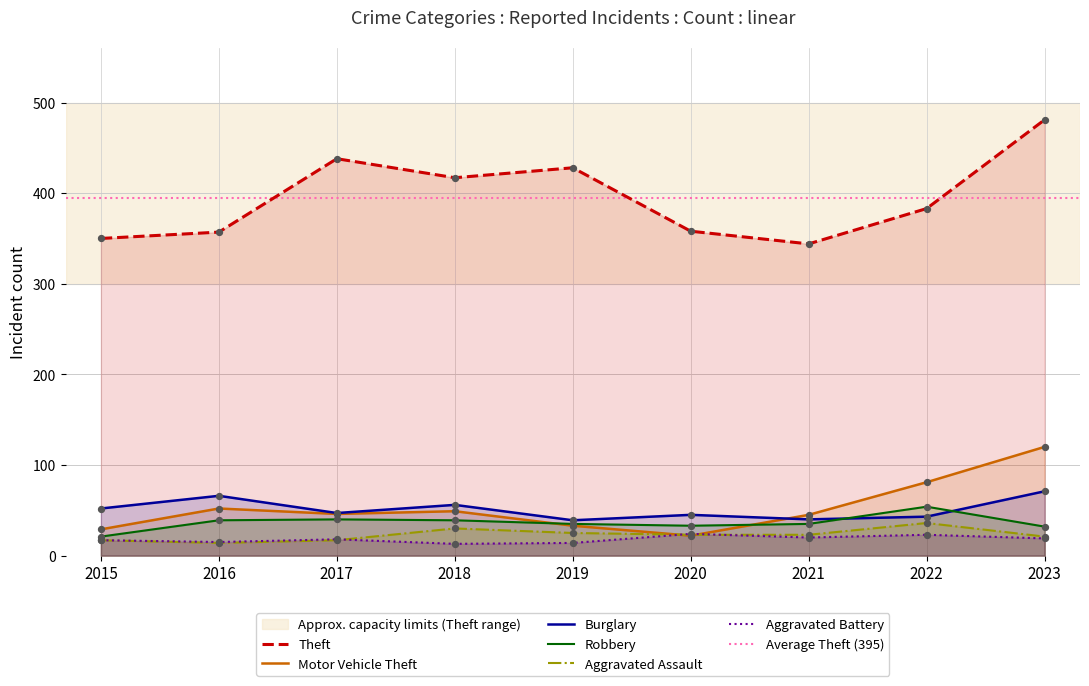

At which category is the sum across all series the highest?

2023